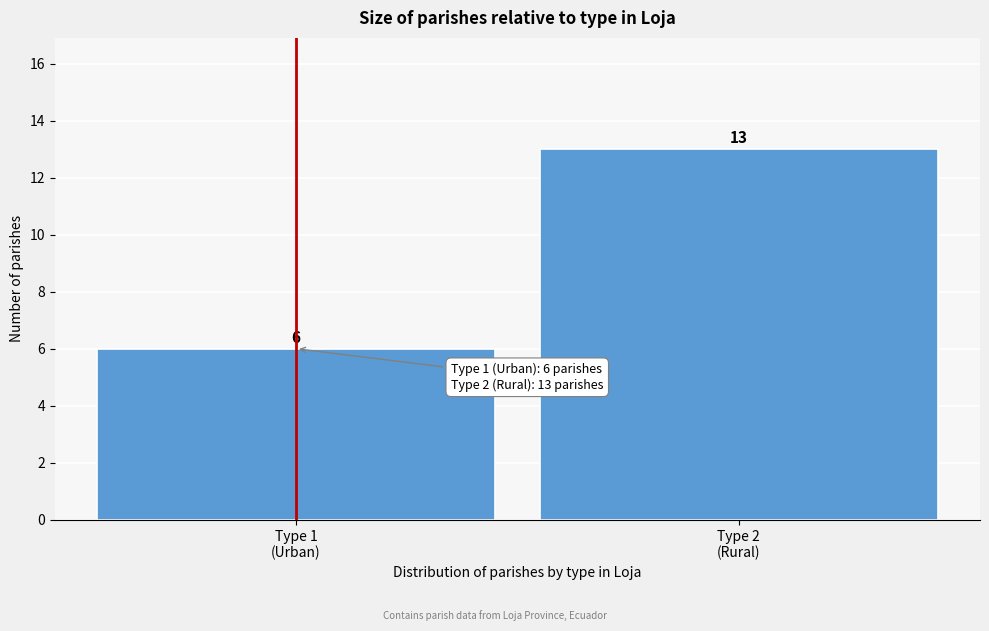

Reading right to left, transcribe all the data shown in this chart.

13	6